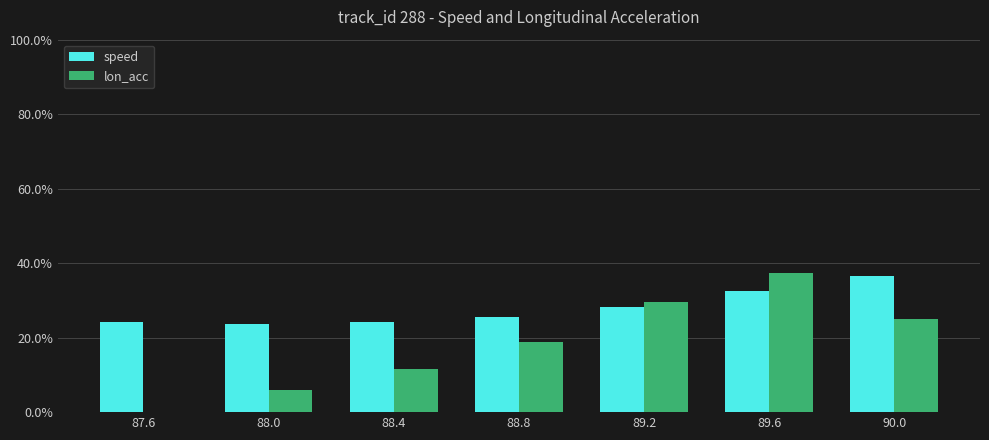

How many categories are shown in the chart?

7